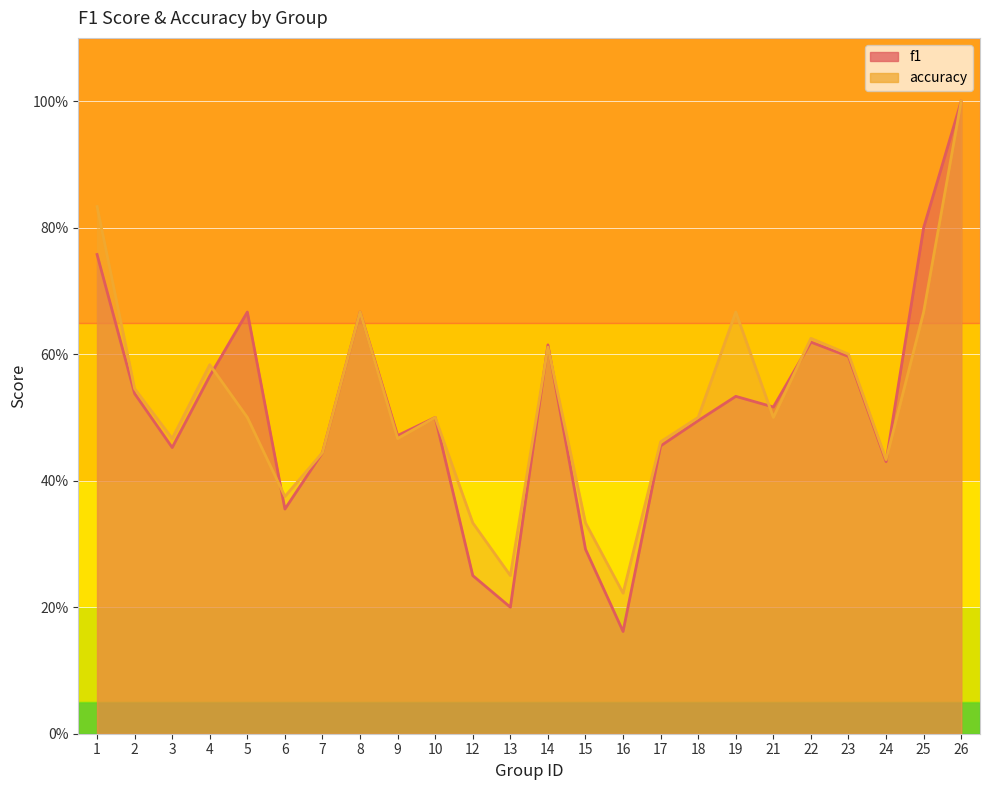

Rank the series at 15 from lowest to highest value.

f1, accuracy